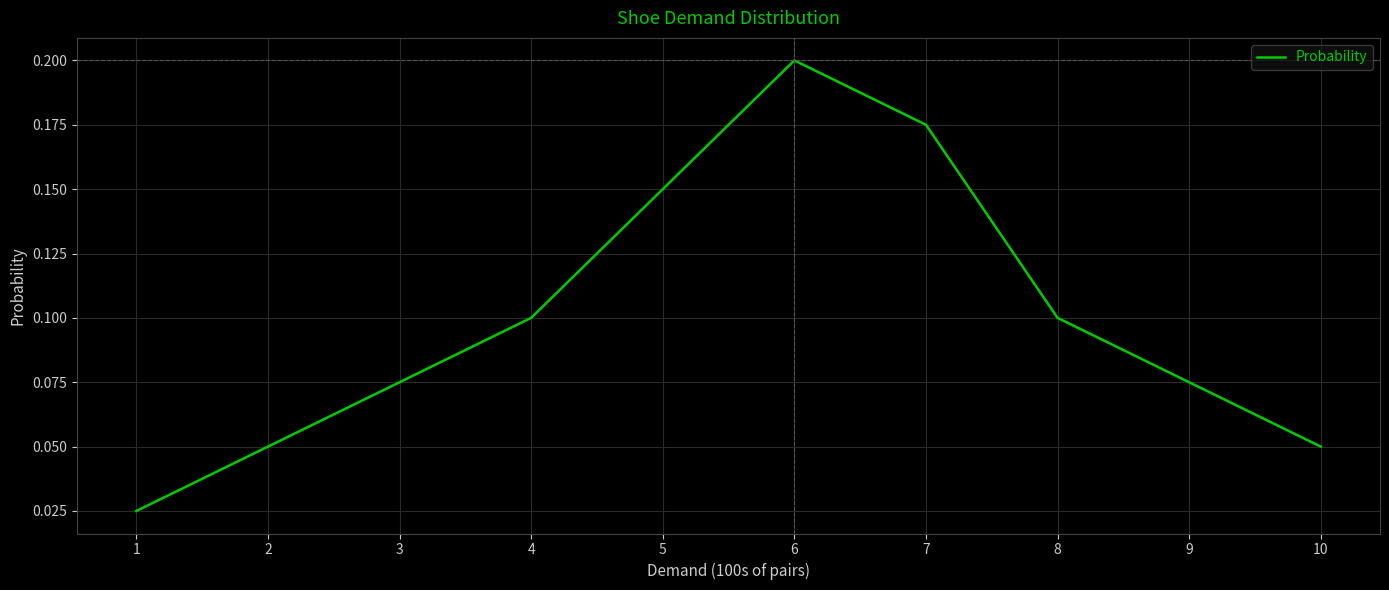

The chart shows a value of 0.0 at 2. True or false?

False